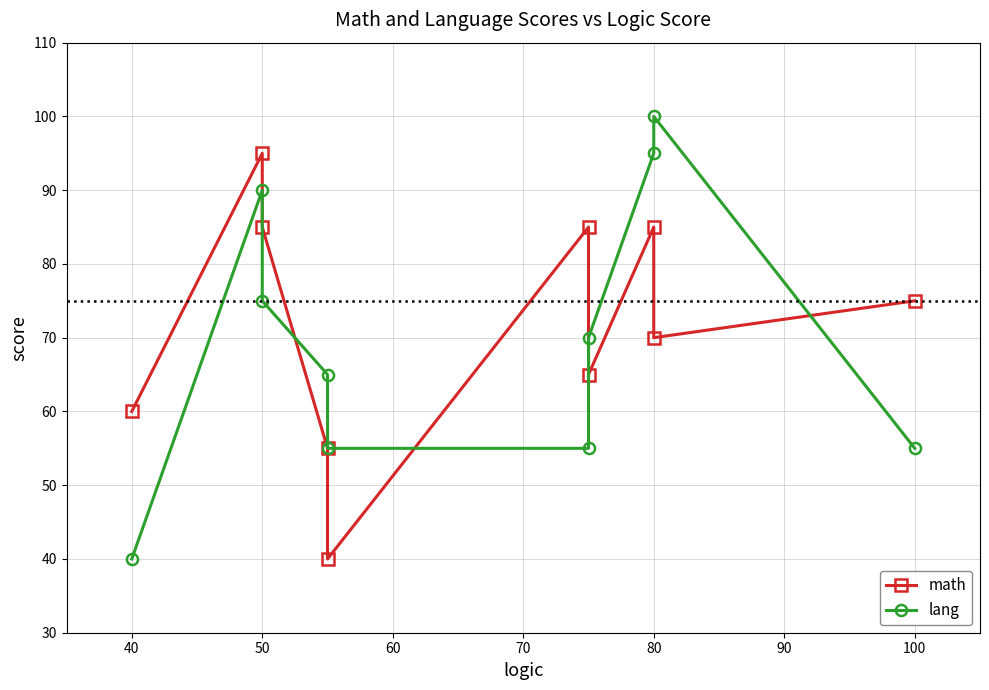

What is the sum of the lang values at 70 and 9?

110